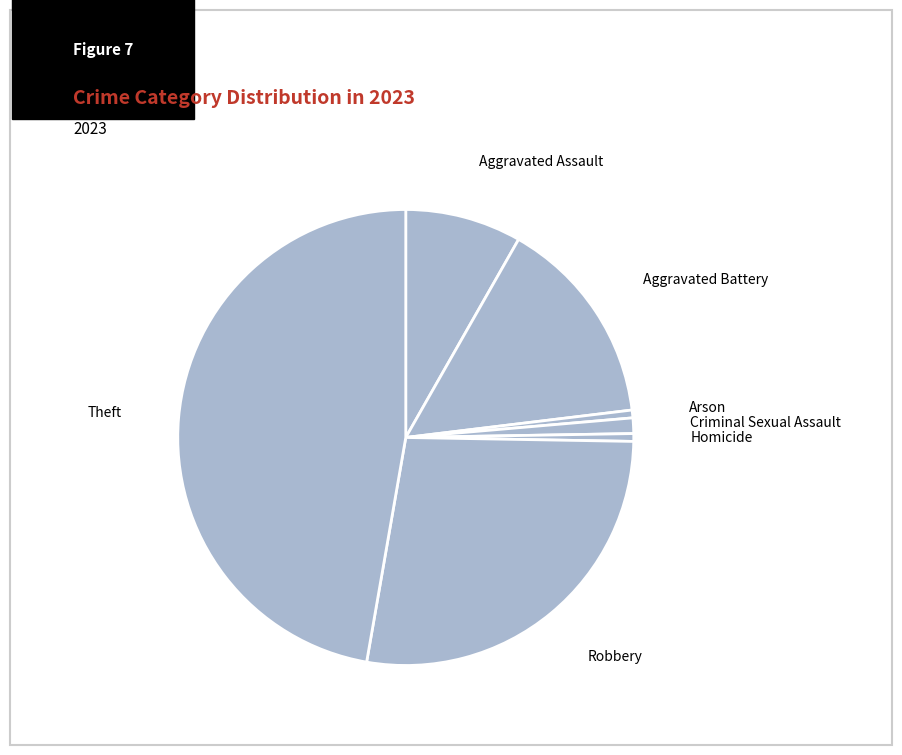

What is the largest slice in the pie chart?

Theft